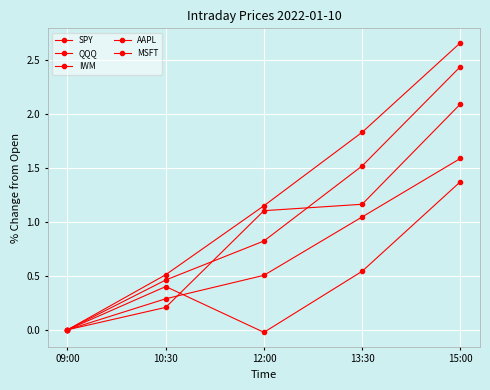

True or false: SPY has a value of 1.0 at 13:30.

True